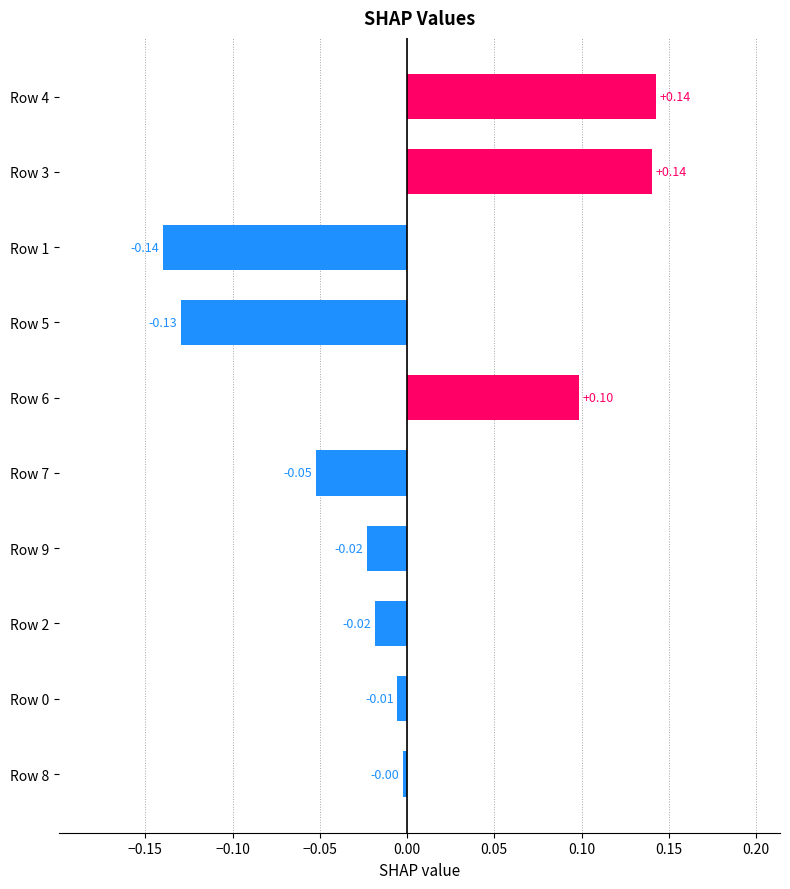

What is the difference between the second highest and second lowest values?

0.3